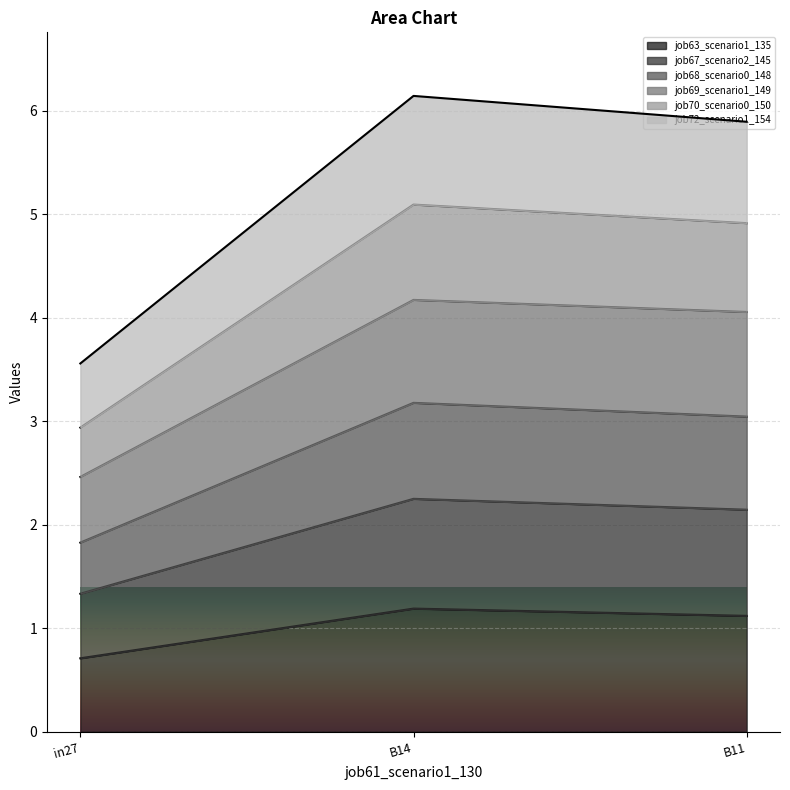

Is it true that job68_scenario0_148 equals 2.5 at B11?

False